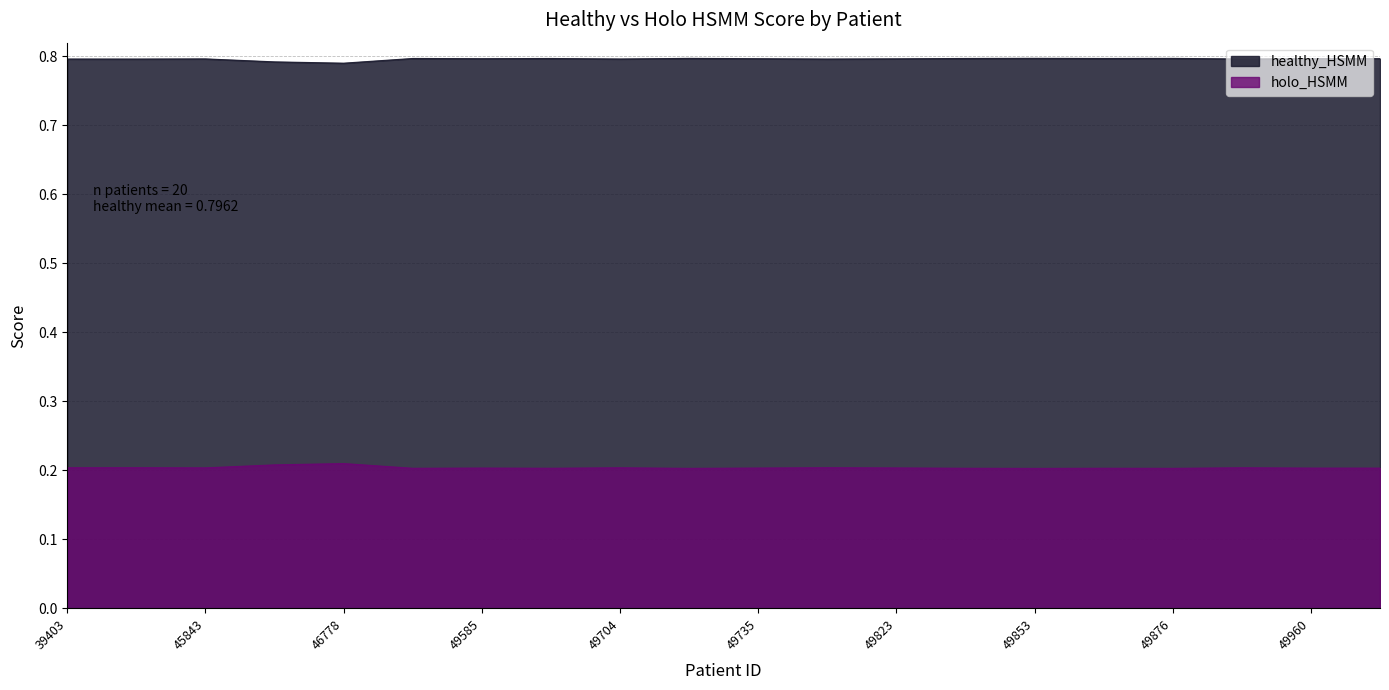

Rank the series at 49704 from highest to lowest value.

healthy_HSMM, holo_HSMM